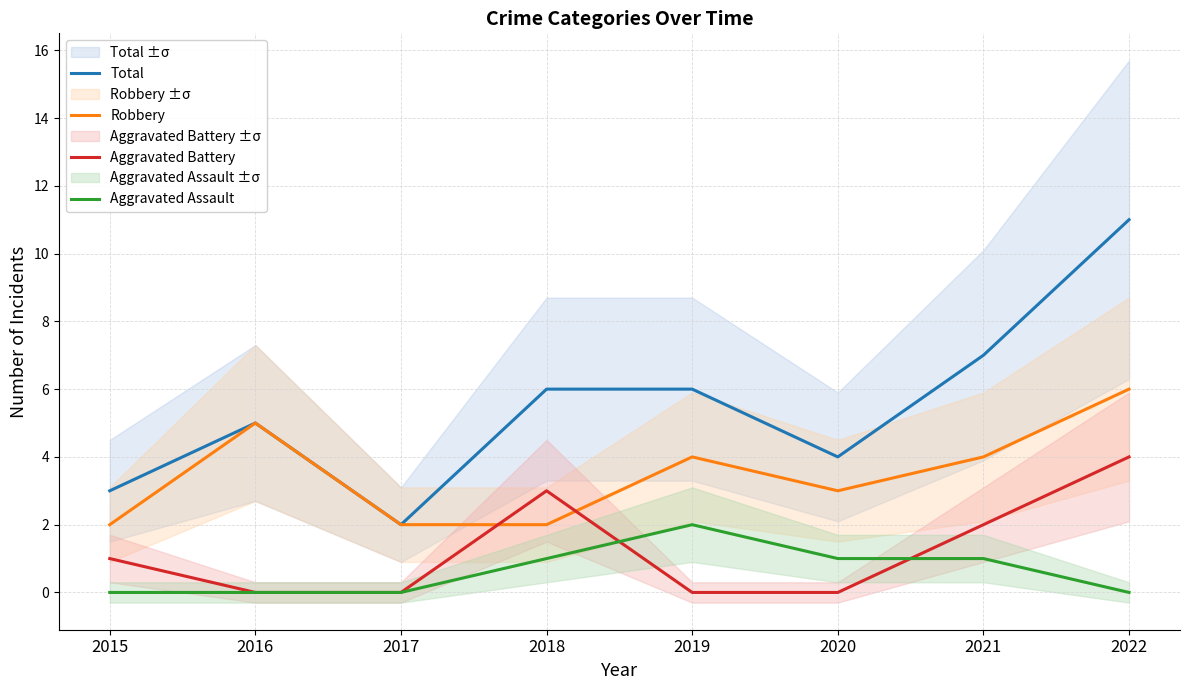

Reading left to right, list all the values displayed in this chart.

Total: 3	5	2	6	6	4	7	11
Robbery: 2	5	2	2	4	3	4	6
Aggravated Battery: 1	0	0	3	0	0	2	4
Aggravated Assault: 0	0	0	1	2	1	1	0